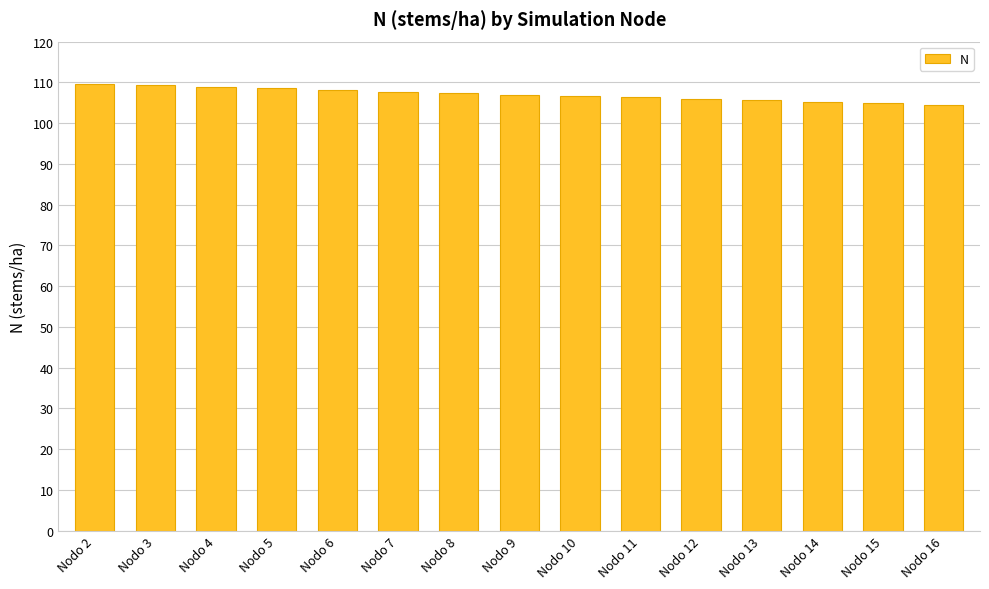

What is the difference between the maximum and minimum values?

5.2